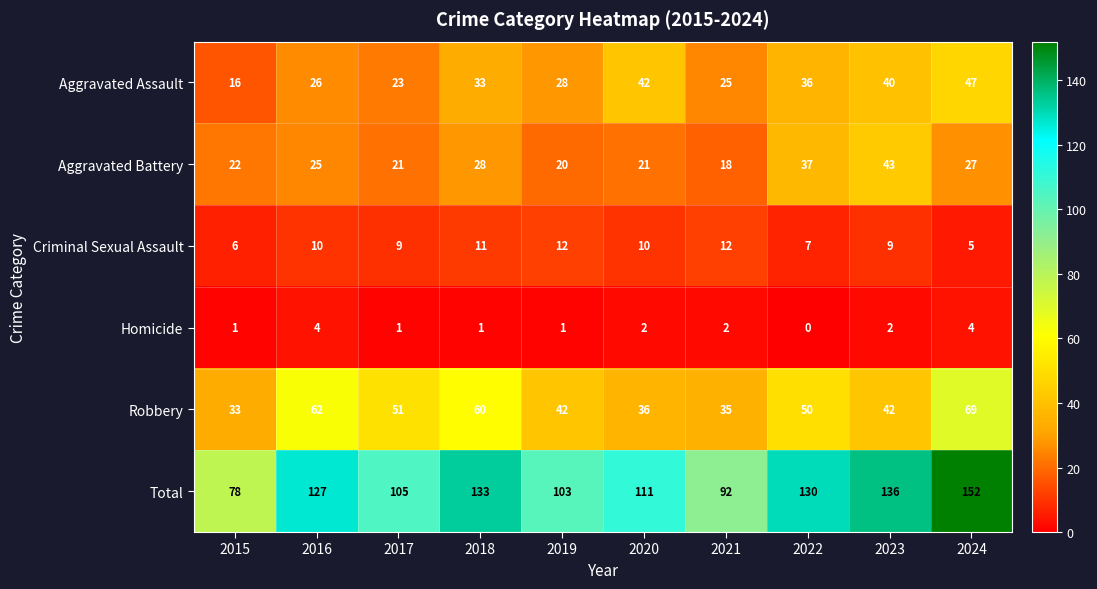

True or false: Aggravated Assault has a value of 25 at 2021.

True